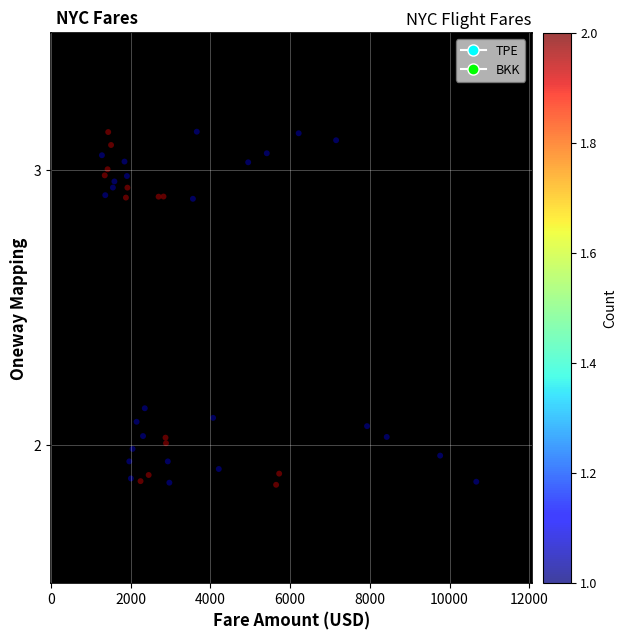

What is the range of Y values (max minus min)?

1.3